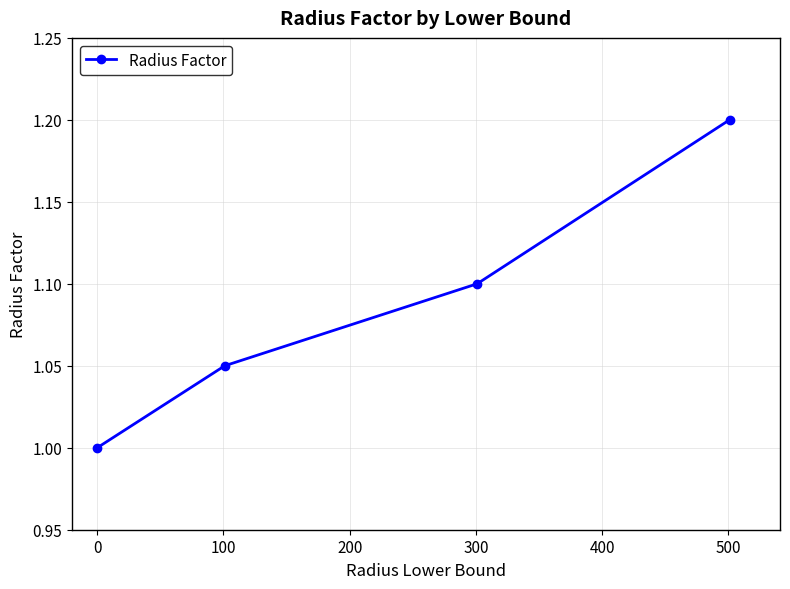

What is the smallest value displayed?

1.0